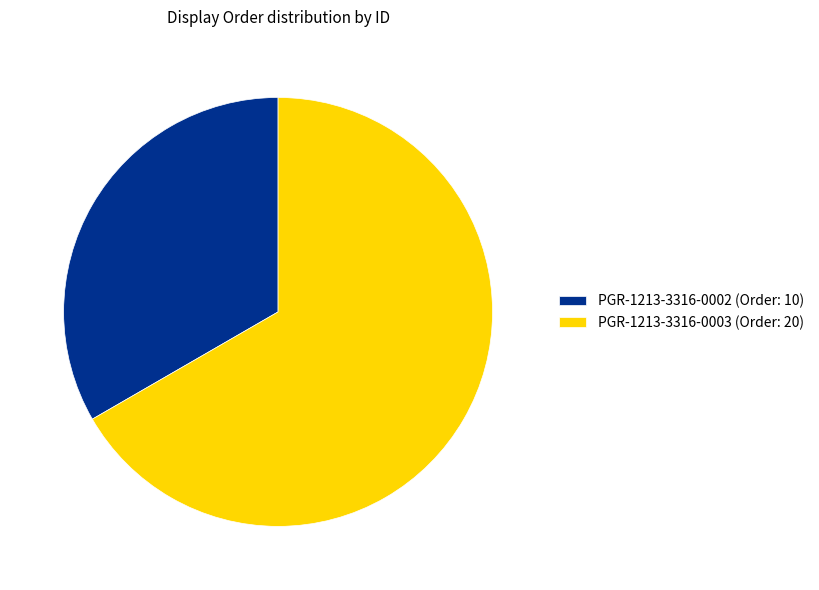

The PGR-1213-3316-0003 (Order: 20) slice represents 67% of the pie. True or false?

True